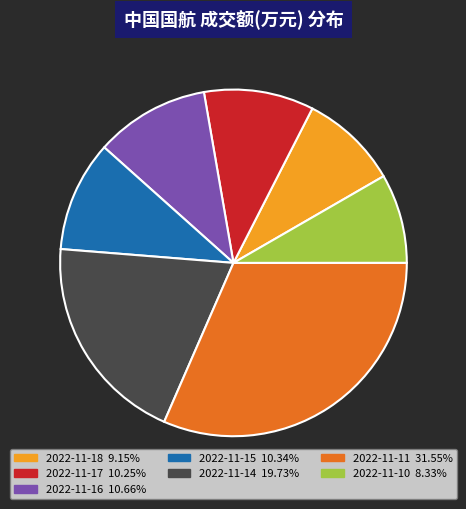

Which slice is the smallest?

2022-11-10